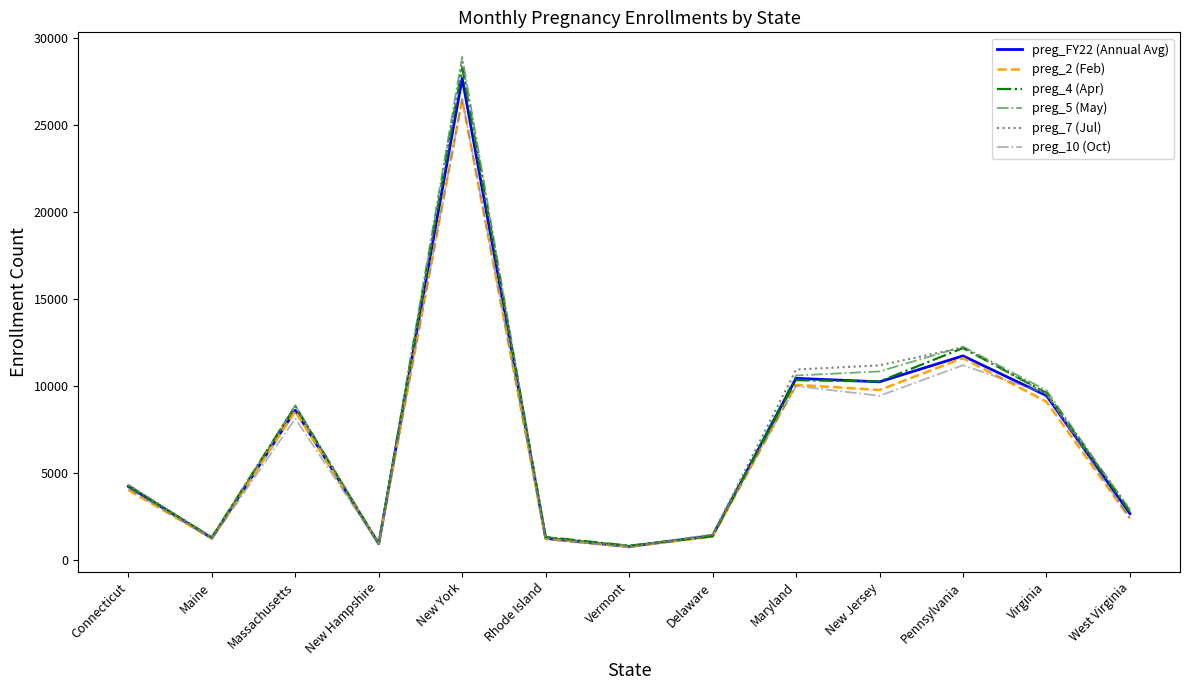

At which label does preg_4 (Apr) first exceed 4242?

Massachusetts